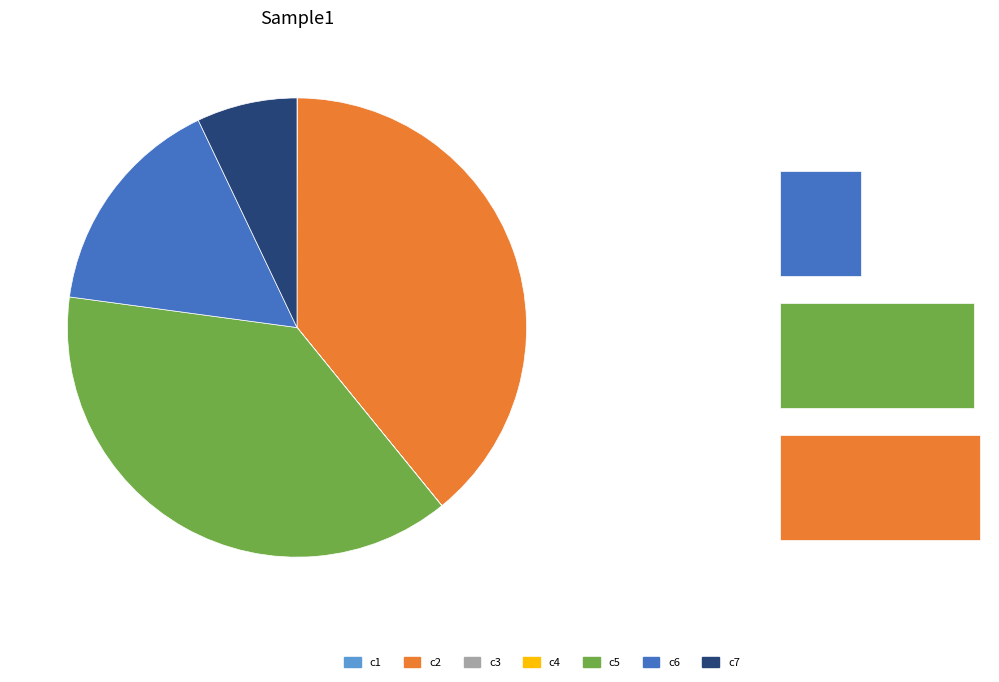

True or false: c2 accounts for 39% of the total.

True